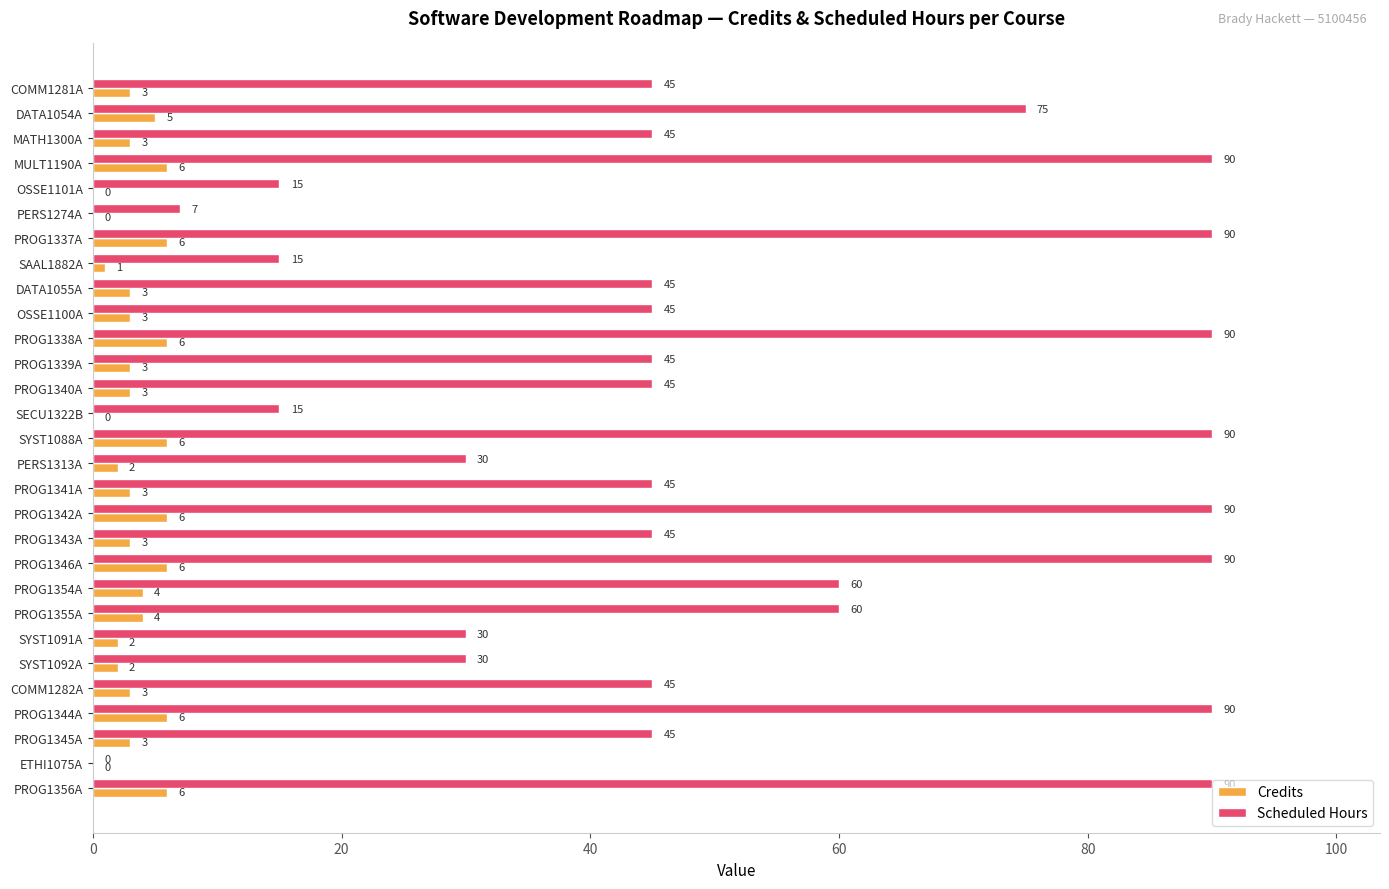

Read the Credits value at OSSE1100A.

3